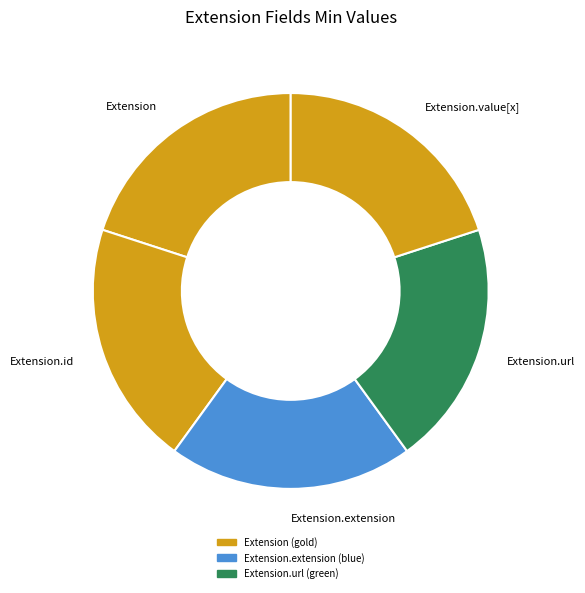

Do Extension.url and Extension together represent more than half of the pie?

No